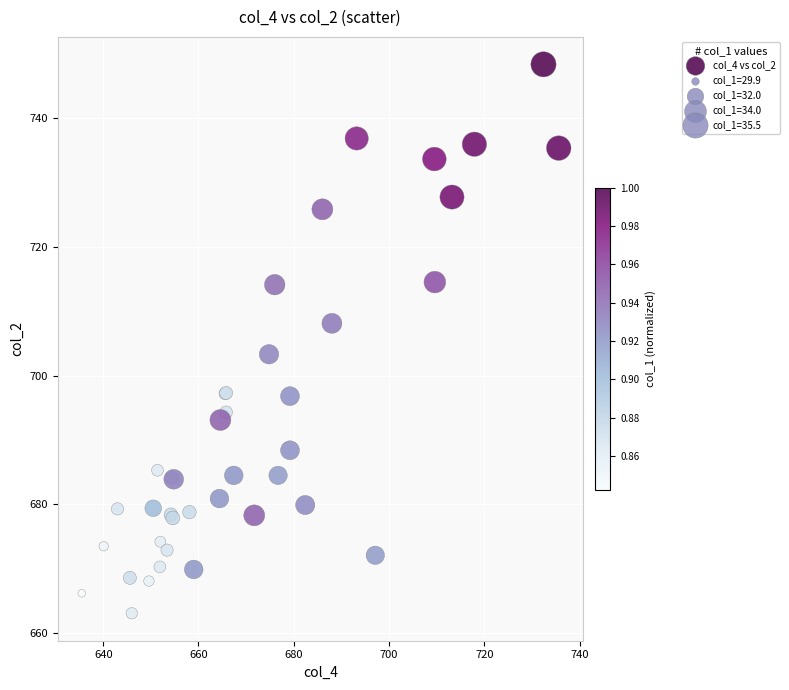

What Y value in the scatter plot is closest to 705?

703.3